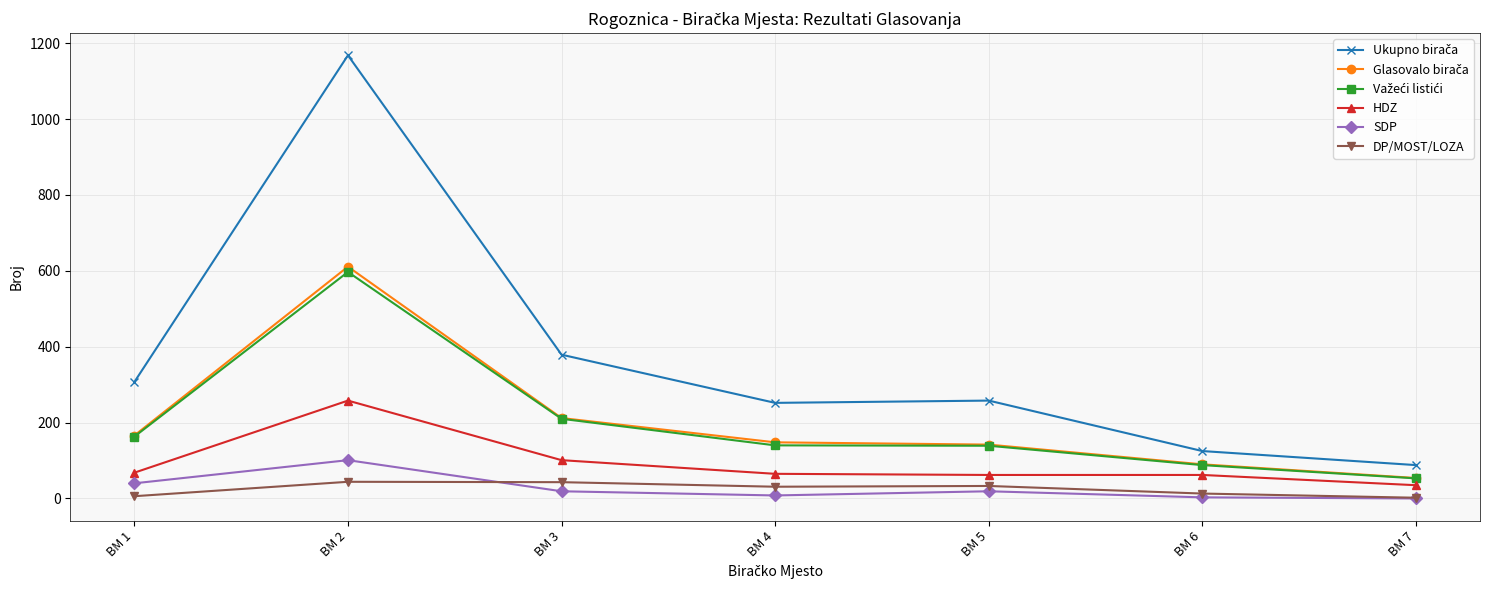

How many lines are shown in the chart?

6